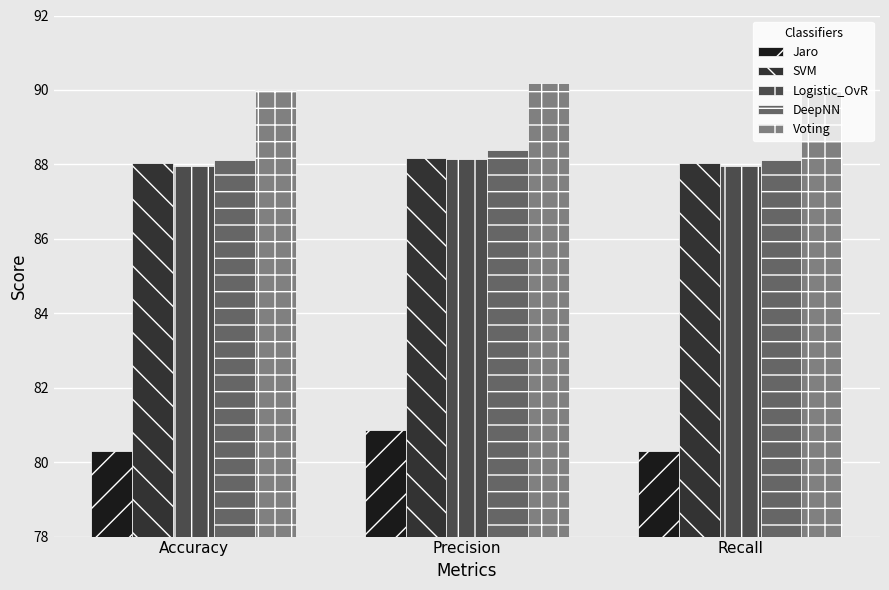

What is the sum of the DeepNN values at Recall and Accuracy?

176.2